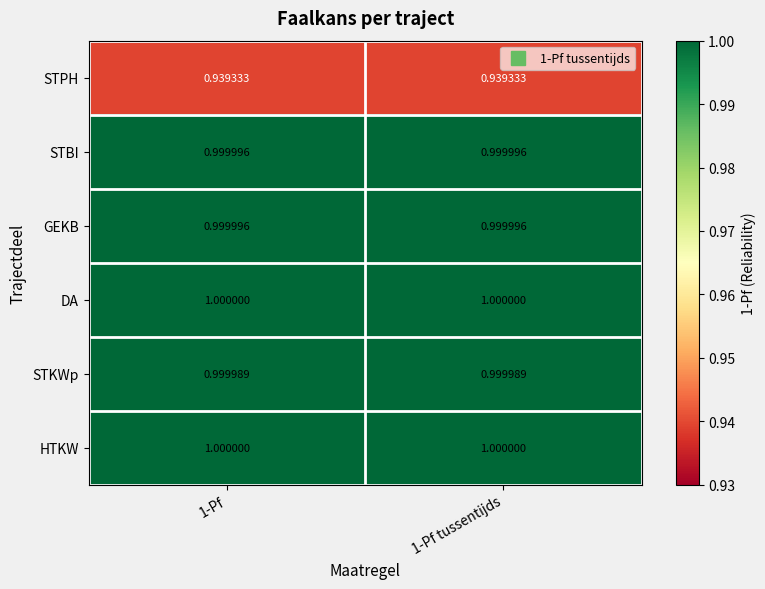

How many categories are shown in the chart?

2